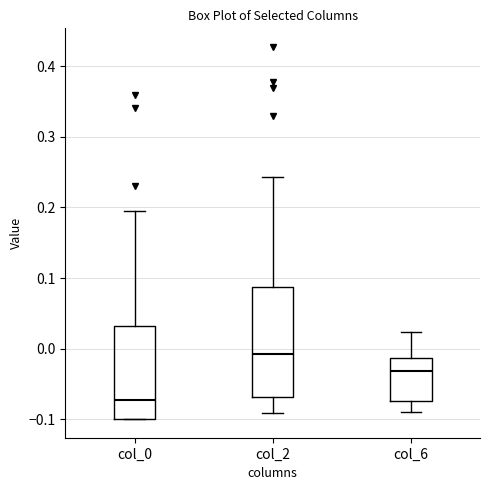

Reading left to right, transcribe this box plot: for each box, give where its median line is, the range the box spans, and where its two whiskers end, as read against the y-axis. The values are not printed on the chart, so give them approximately, as read against the axis.

col_0: median -0.07, box -0.10 to 0.03, whiskers -0.10 to 0.20
col_2: median -0.01, box -0.07 to 0.09, whiskers -0.09 to 0.24
col_6: median -0.03, box -0.07 to -0.01, whiskers -0.09 to 0.02